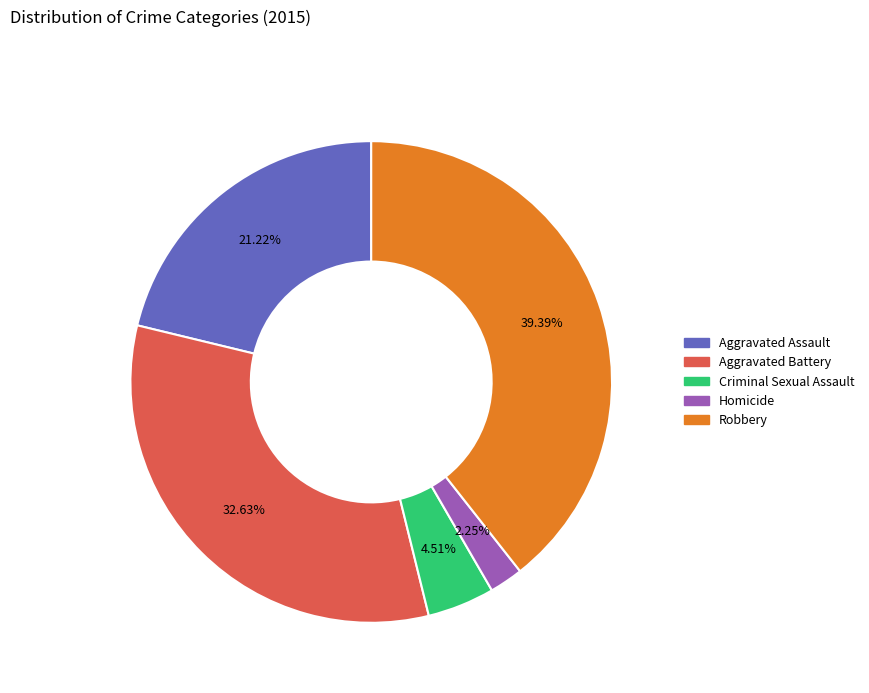

Count the number of slices in the pie.

5